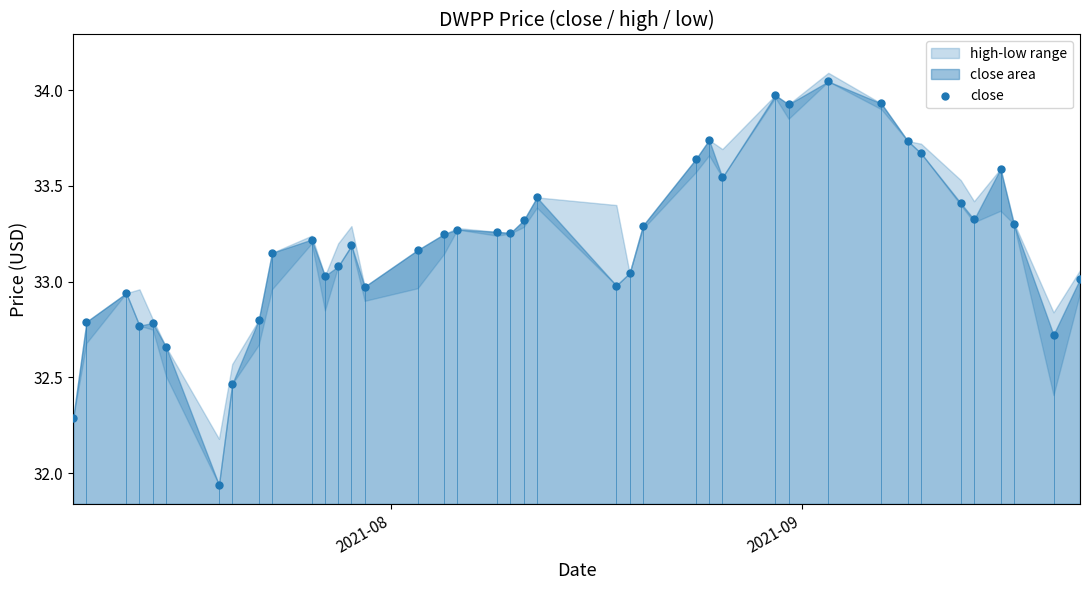

What is the range of X values (max minus min)?

76.0